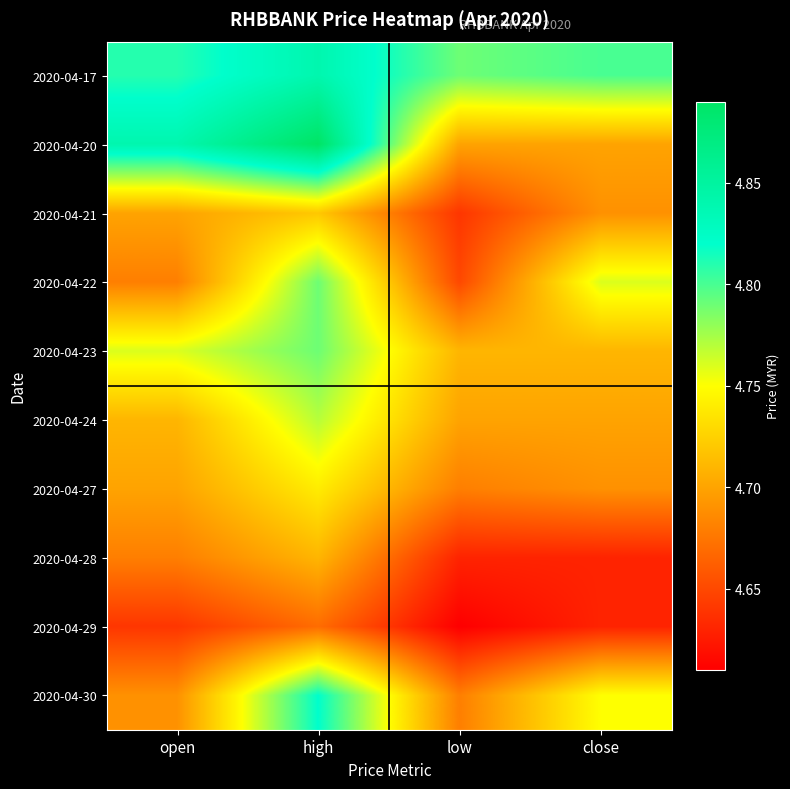

What is the maximum value shown in the chart?

4.9